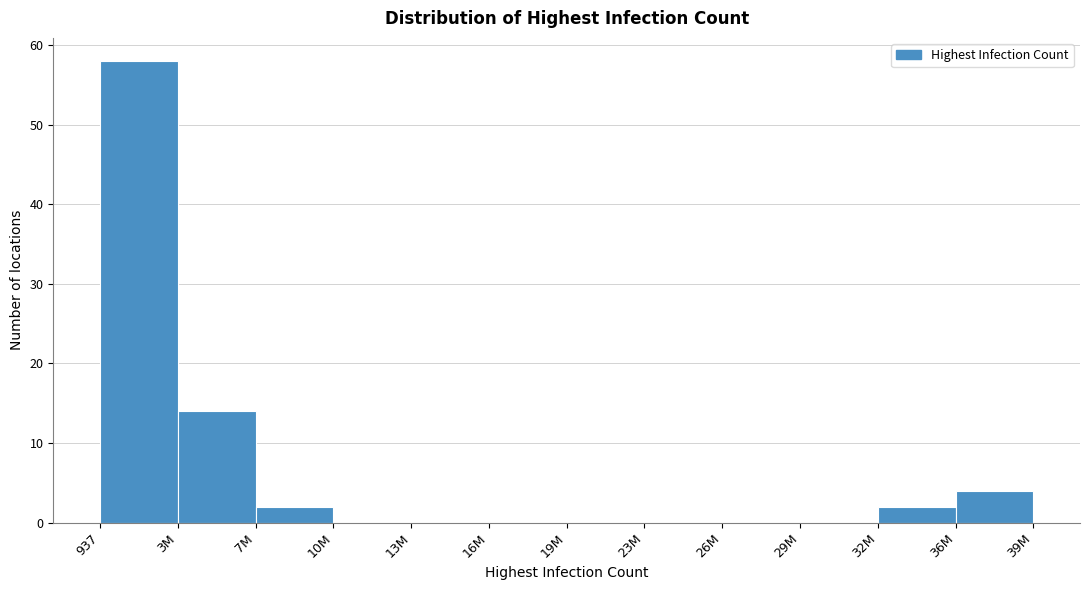

Reading left to right, list all the values displayed in this chart.

937=58	3M=14	7M=2	10M=0	13M=0	16M=0	19M=0	23M=0	26M=0	29M=0	32M=2	36M=4